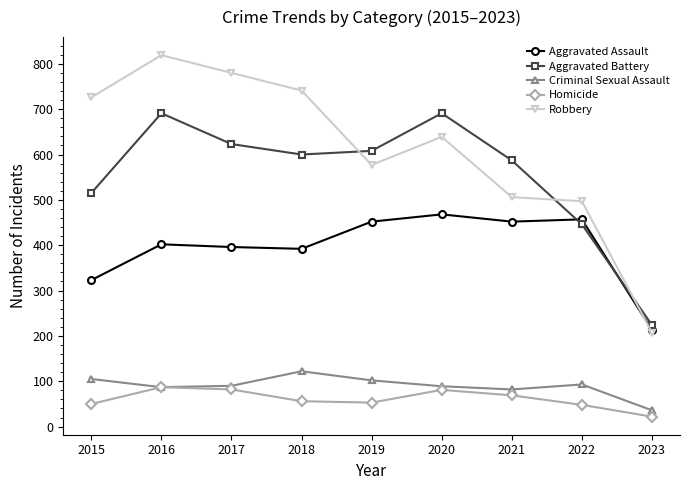

Which category has the lowest value in the Robbery series?

2023